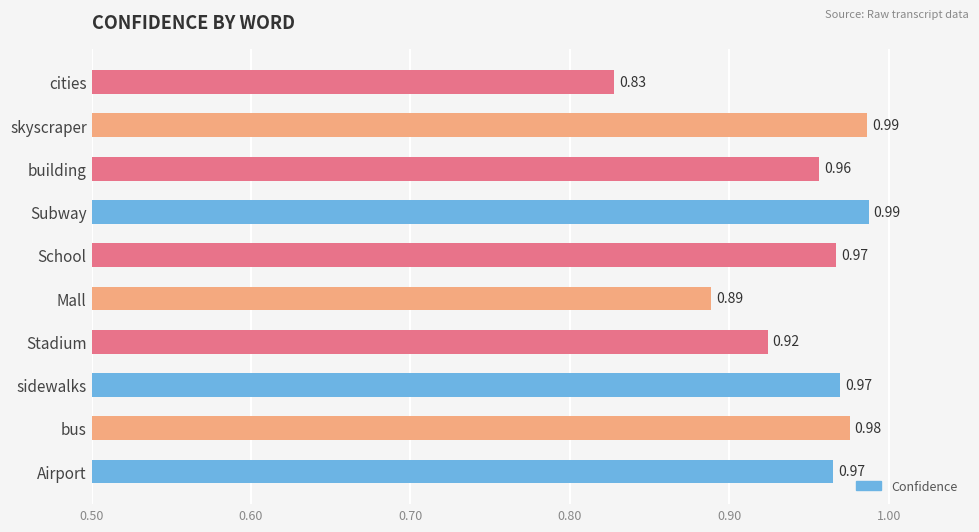

Where is the data nearest to the value 0?

cities